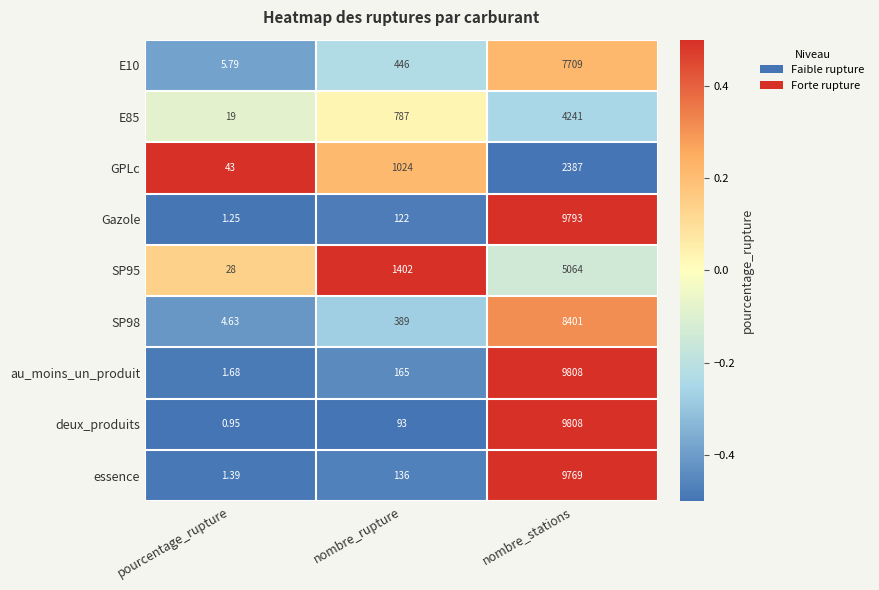

List the labels in order of GPLc value, smallest first.

pourcentage_rupture, nombre_rupture, nombre_stations